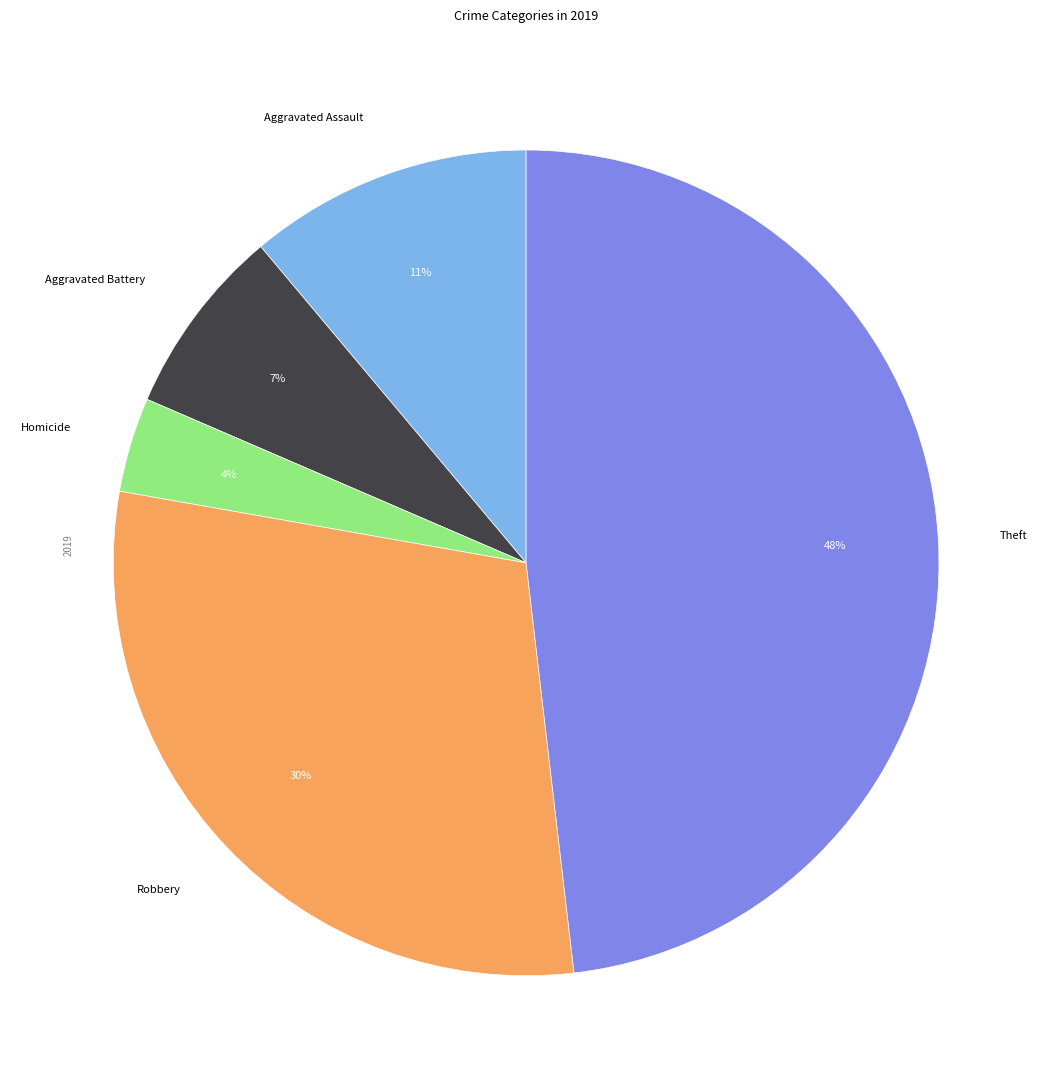

Is there a majority slice in this chart?

No